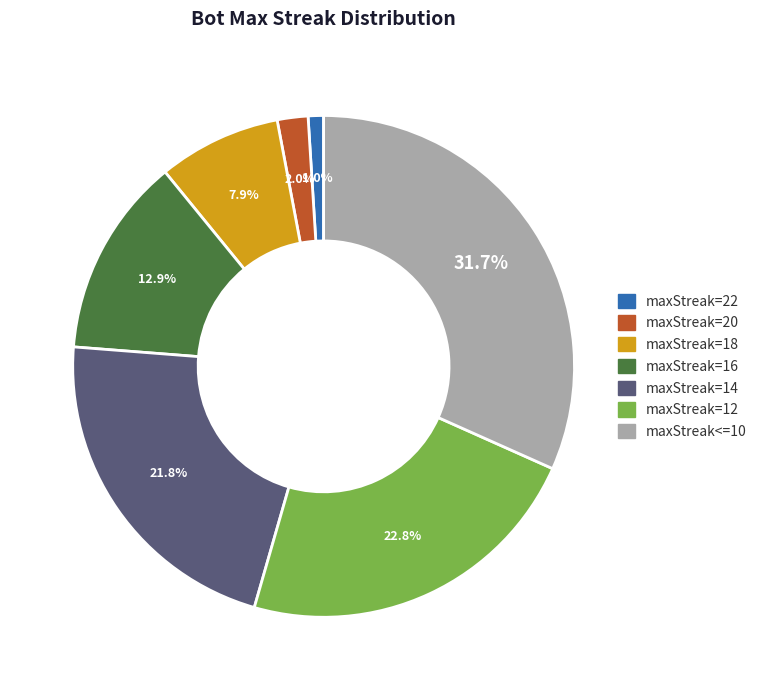

To the nearest percent, what is the difference between the largest and smallest slice percentages?

31%